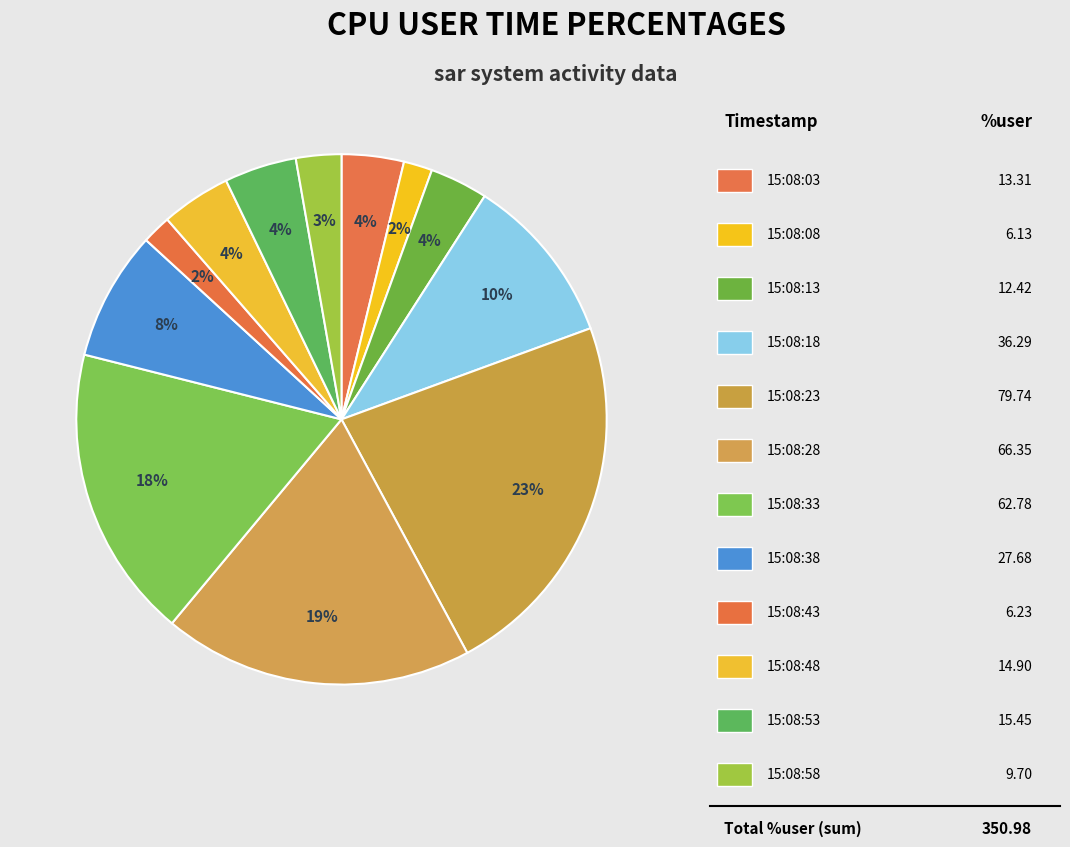

Does any single category account for the majority?

No